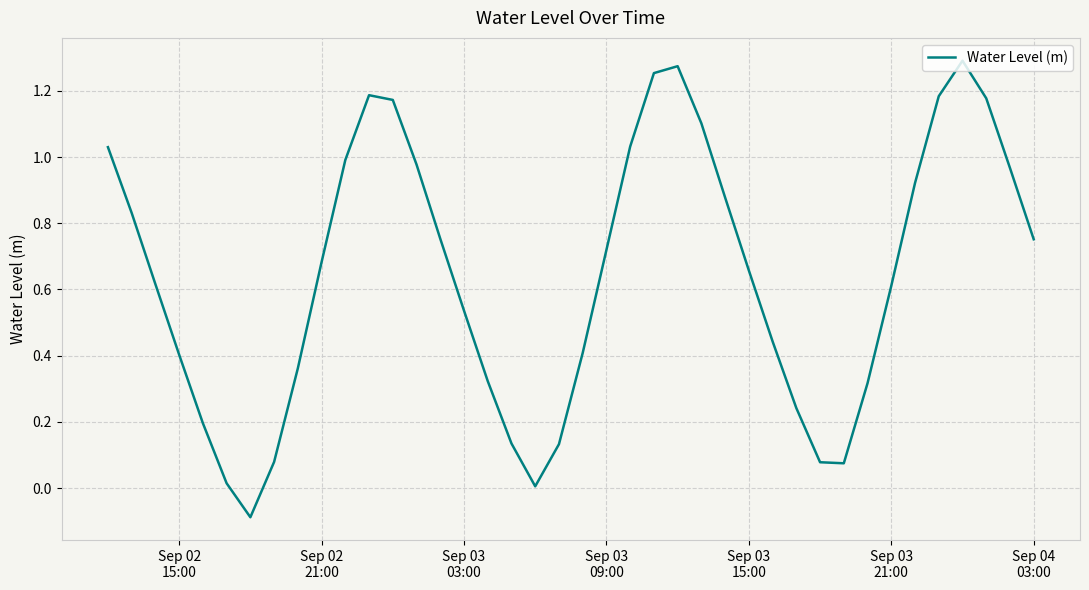

Does the chart display data point markers on the line(s)?

No